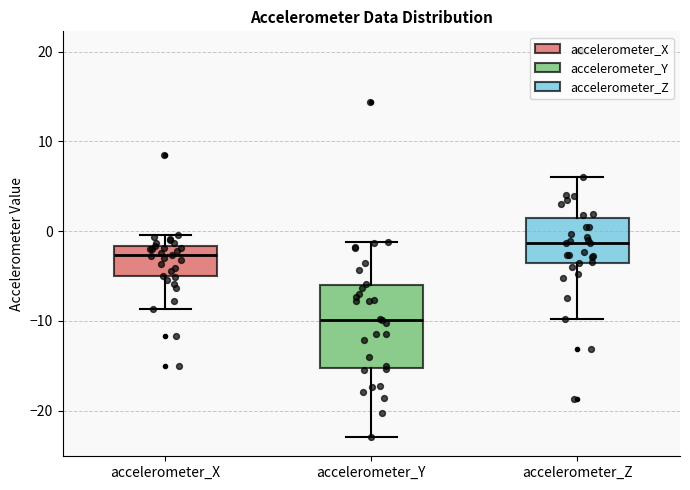

Which box's median line is the highest?

accelerometer_Z